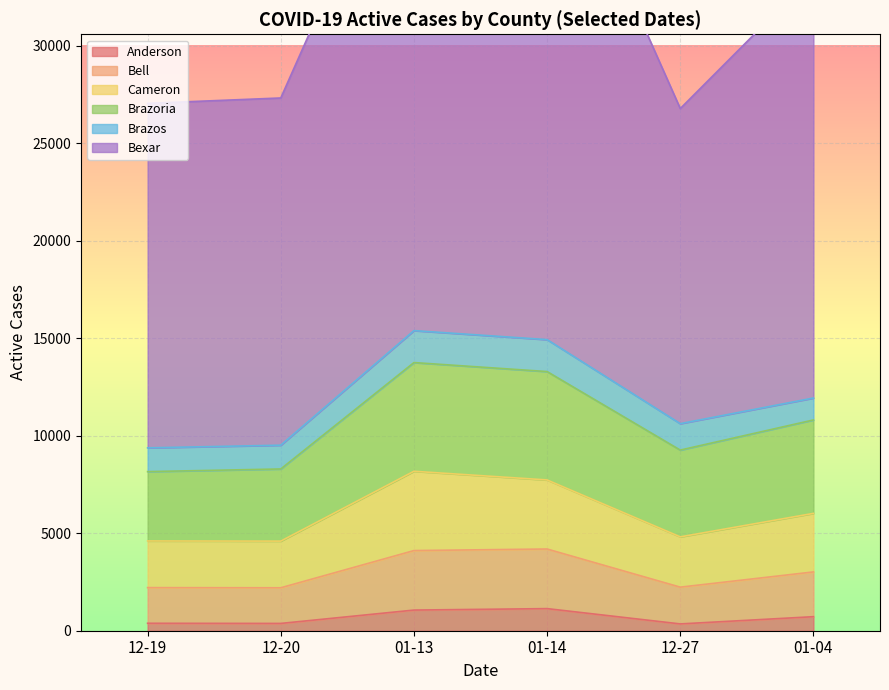

What is the difference between the maximum and minimum values in the Bexar series?

15928